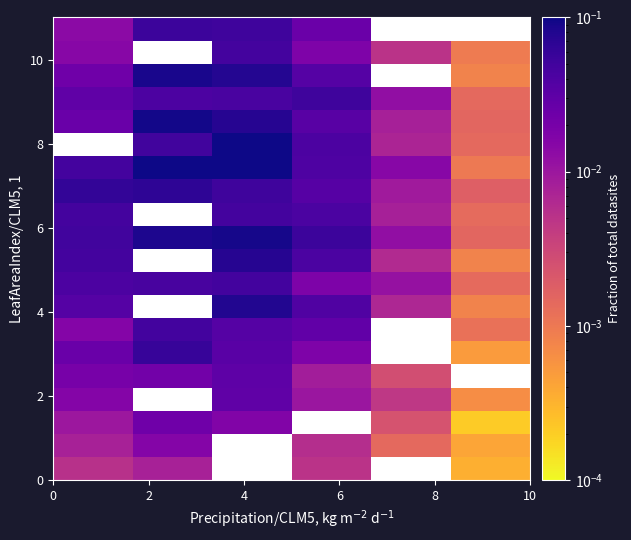

How many series are shown in this chart?

20